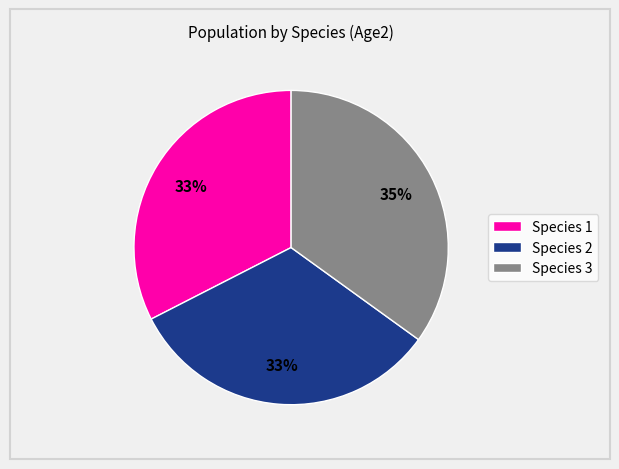

Count the number of slices in the pie.

3